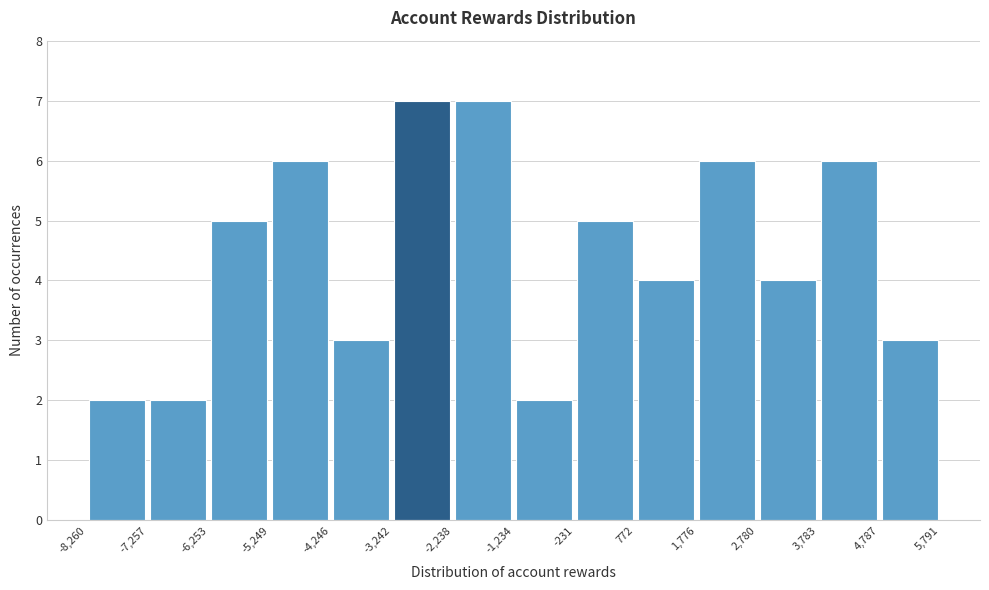

Reading left to right, transcribe this chart: for each bar, give the range it covers on the x-axis and its height. The values are not printed on the chart, so give them approximately, as read against the axis.

-8,260 to -7,257: 2
-7,257 to -6,253: 2
-6,253 to -5,249: 5
-5,249 to -4,246: 6
-4,246 to -3,242: 3
-3,242 to -2,238: 7
-2,238 to -1,234: 7
-1,234 to -231: 2
-231 to 772: 5
772 to 1,776: 4
1,776 to 2,780: 6
2,780 to 3,783: 4
3,783 to 4,787: 6
4,787 to 5,791: 3